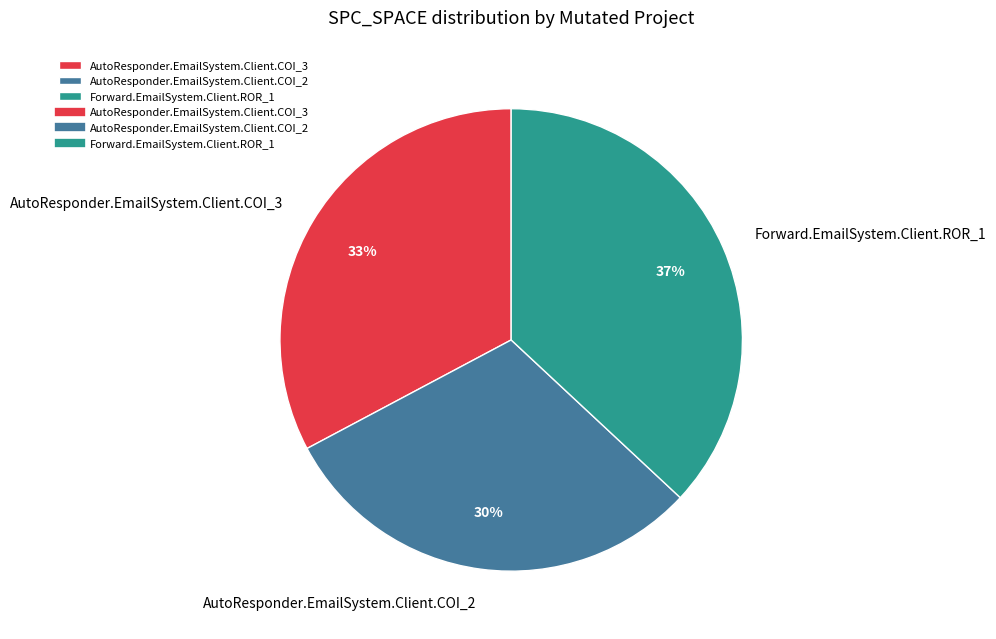

What is the smallest slice in the pie chart?

AutoResponder.EmailSystem.Client.COI_2